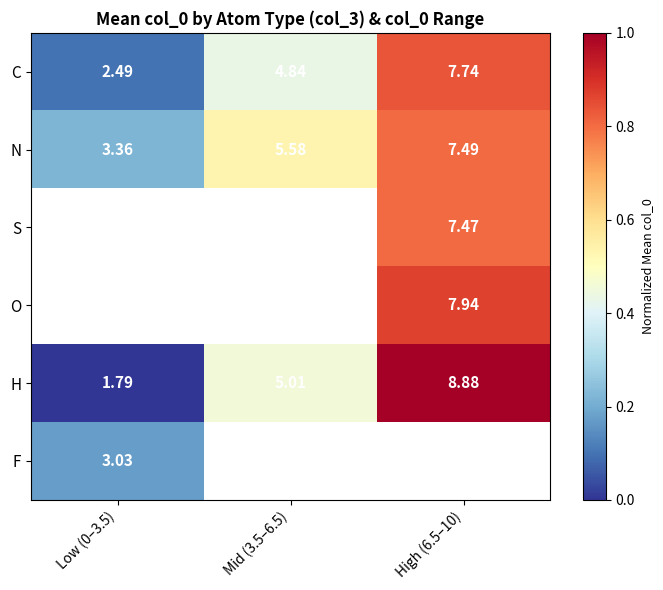

How many data points in C are above 4?

2